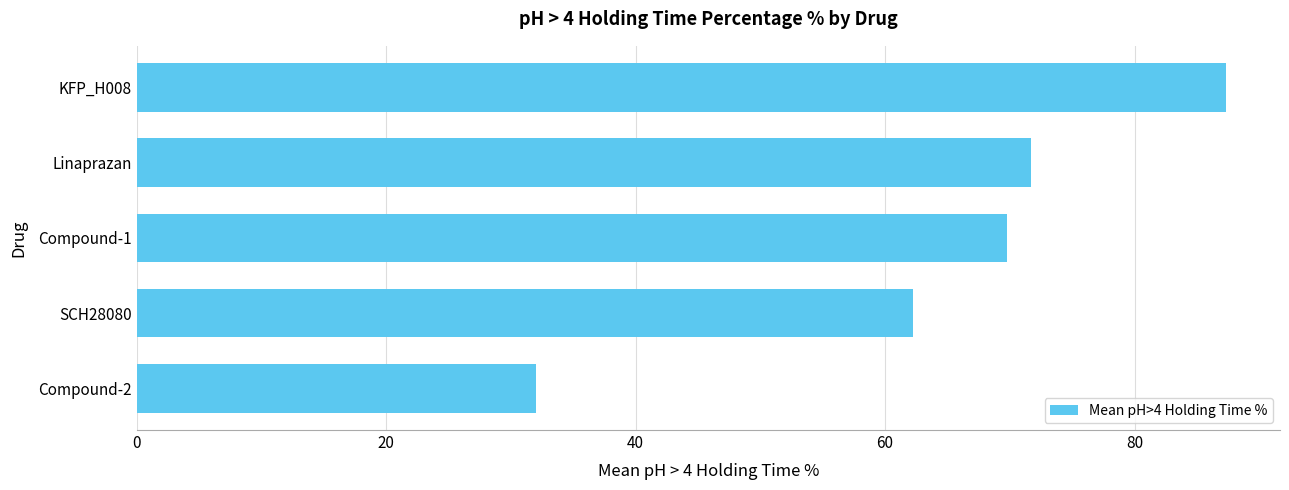

List the labels in order of value, largest first.

KFP_H008, Linaprazan, Compound-1, SCH28080, Compound-2